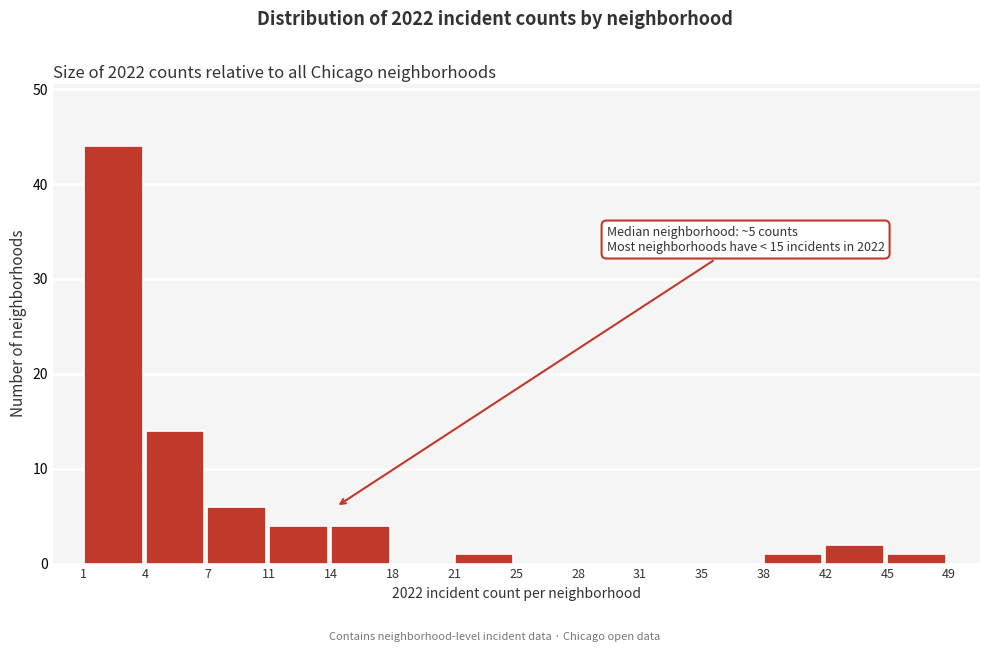

Reading right to left, transcribe all the data shown in this chart.

45=1	42=2	38=1	35=0	31=0	28=0	25=0	21=1	18=0	14=4	11=4	7=6	4=14	1=44